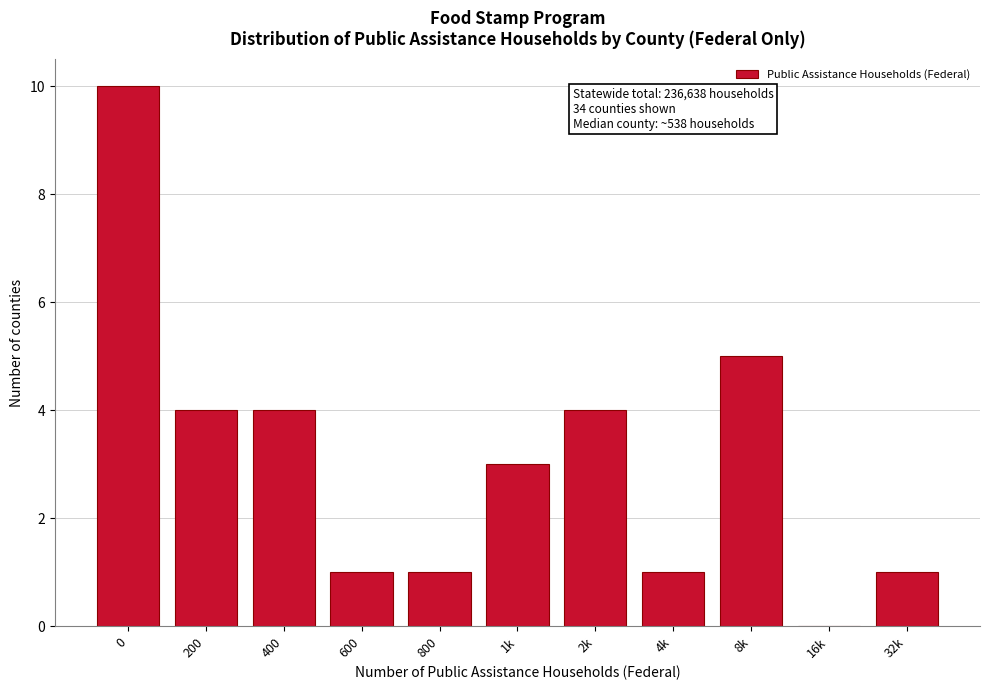

Reading right to left, list all the values displayed in this chart.

32k=1	16k=0	8k=5	4k=1	2k=4	1k=3	800=1	600=1	400=4	200=4	0=10